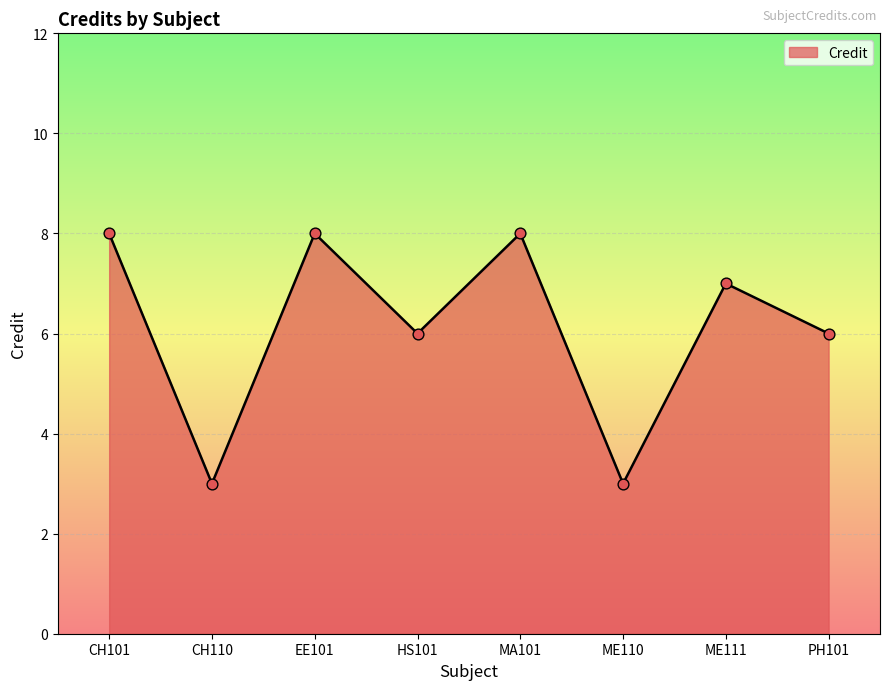

What is the ratio of the value at HS101 to the value at ME111?

0.9